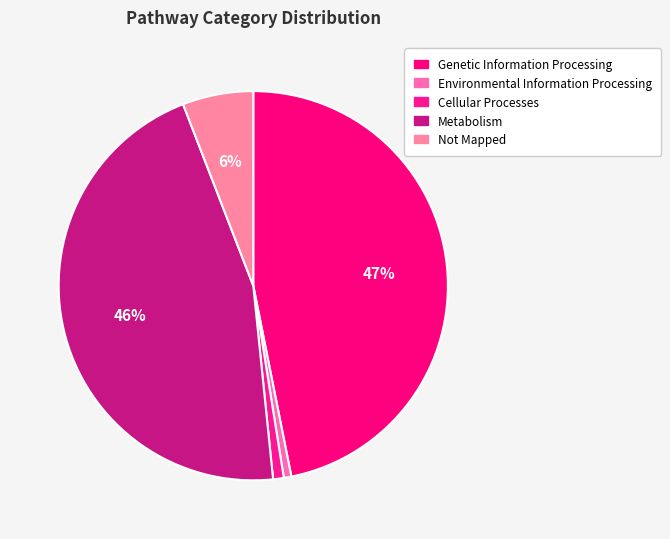

Count the number of slices in the pie.

5